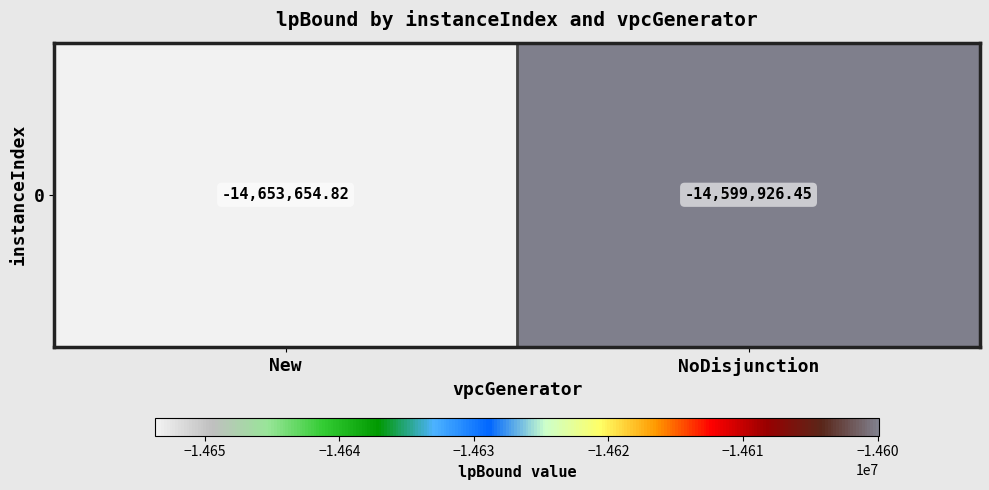

The chart shows a value of -14599926.5 at NoDisjunction. True or false?

True